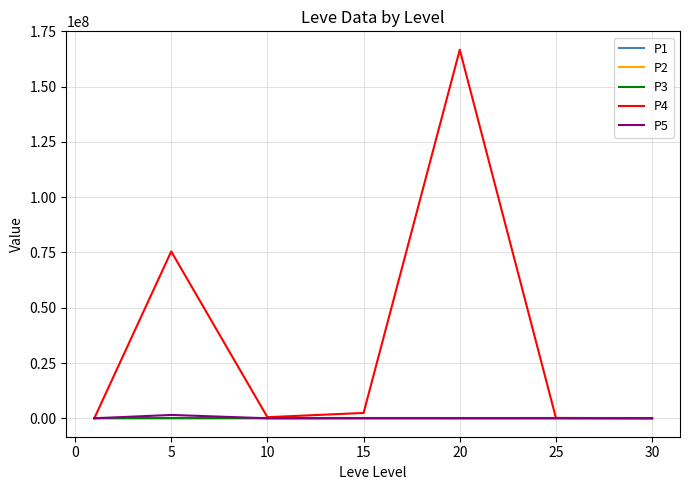

Which series has the largest total across all categories?

P4